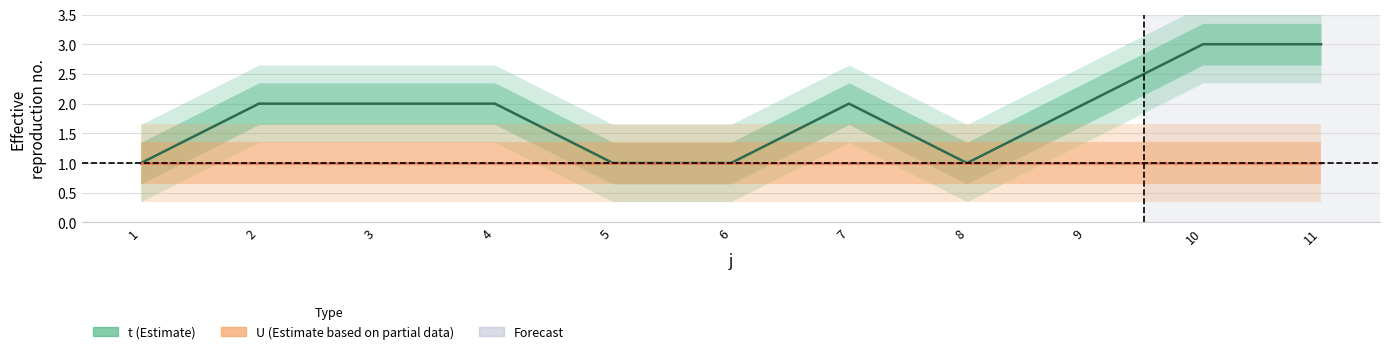

Reading left to right, extract all data points from this chart.

1	2	2	2	1	1	2	1	2	3	3